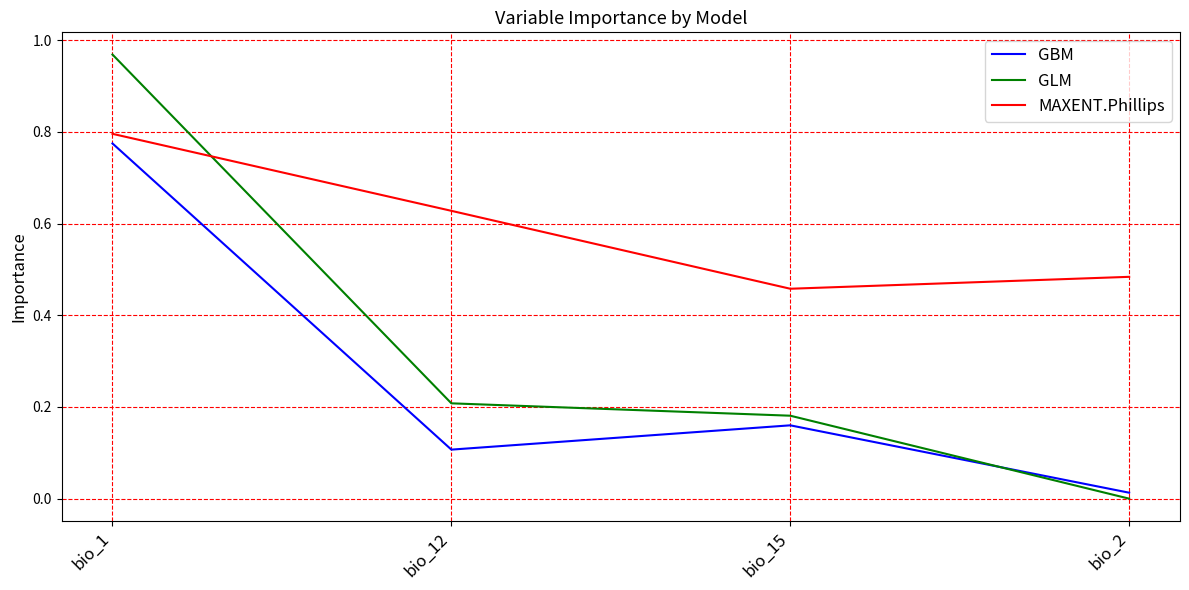

What position from the right is bio_1?

4